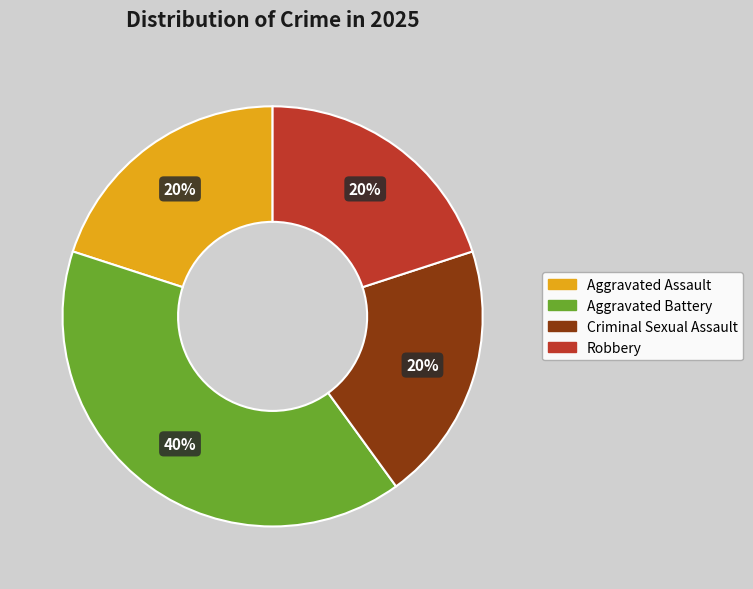

To the nearest percent, what percentage of the pie is Robbery?

20%